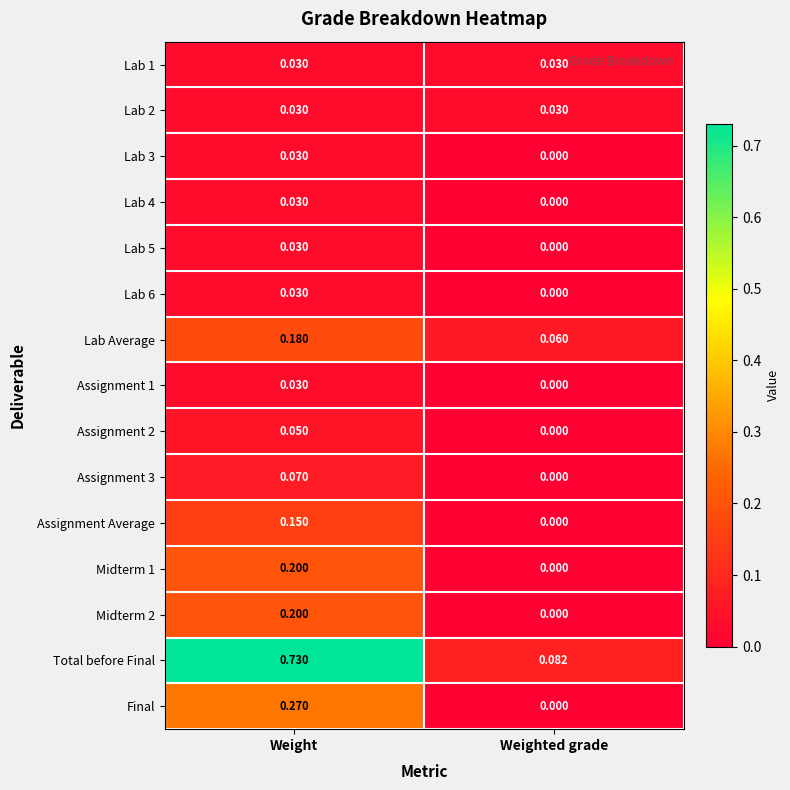

Which series has the largest total across all categories?

Total before Final